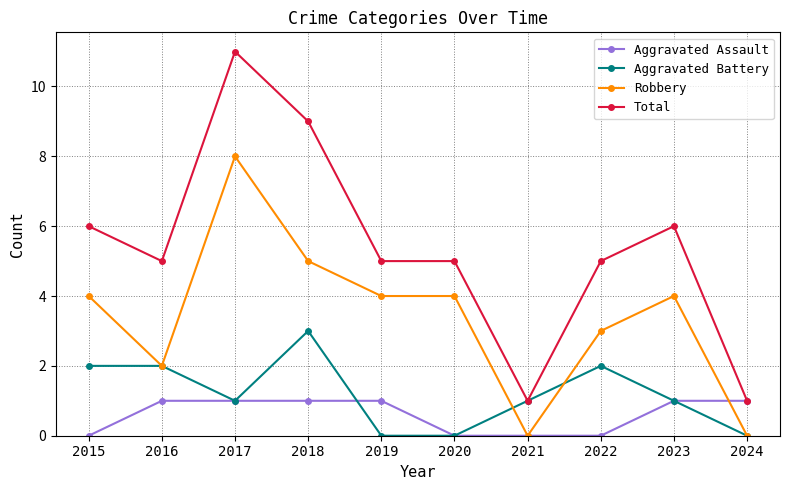

Where is the first local maximum for Robbery?

2017